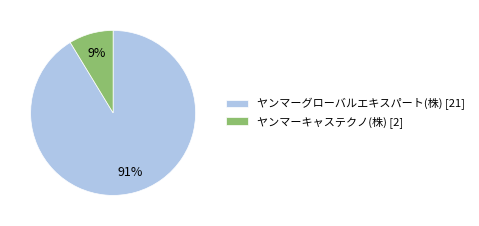

Combined, do ヤンマーグローバルエキスパート(株) [21] and ヤンマーキャステクノ(株) [2] account for over 50%?

Yes